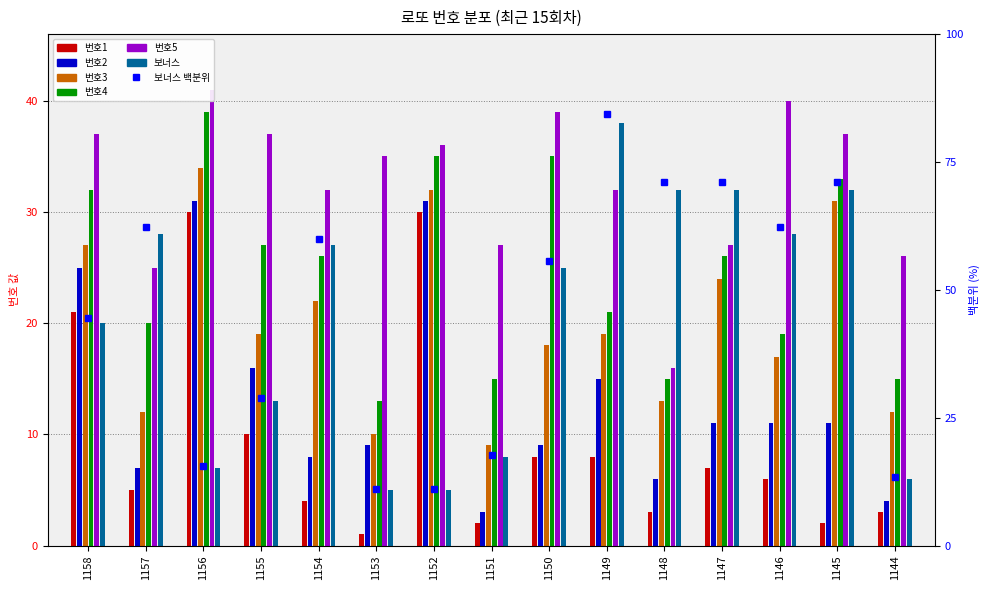

Rank the series by their maximum value, from highest to lowest.

번호5, 번호4, 보너스, 번호3, 번호2, 번호1